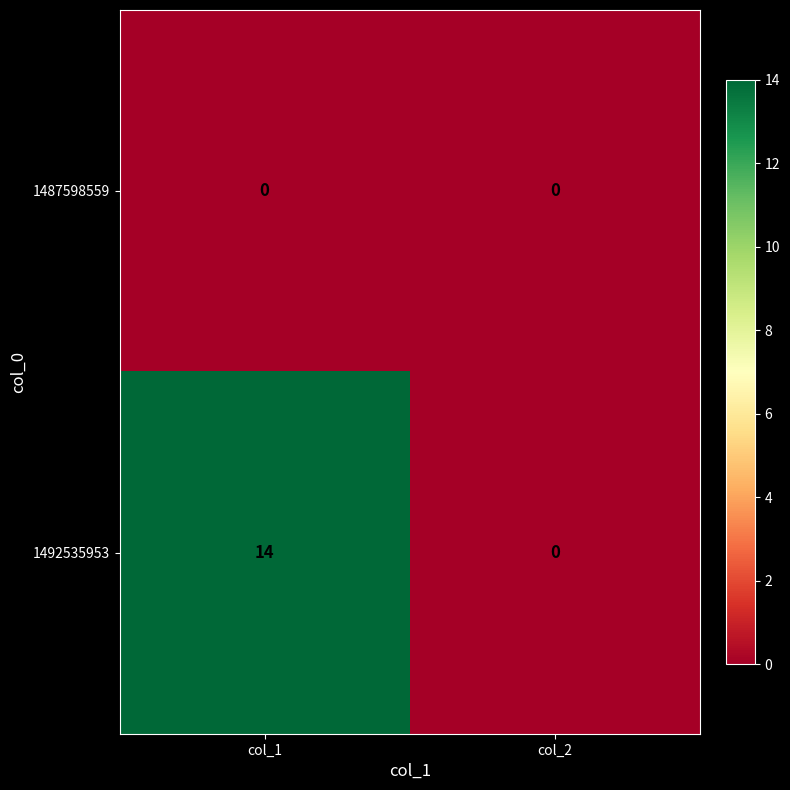

How many categories are shown in the chart?

2